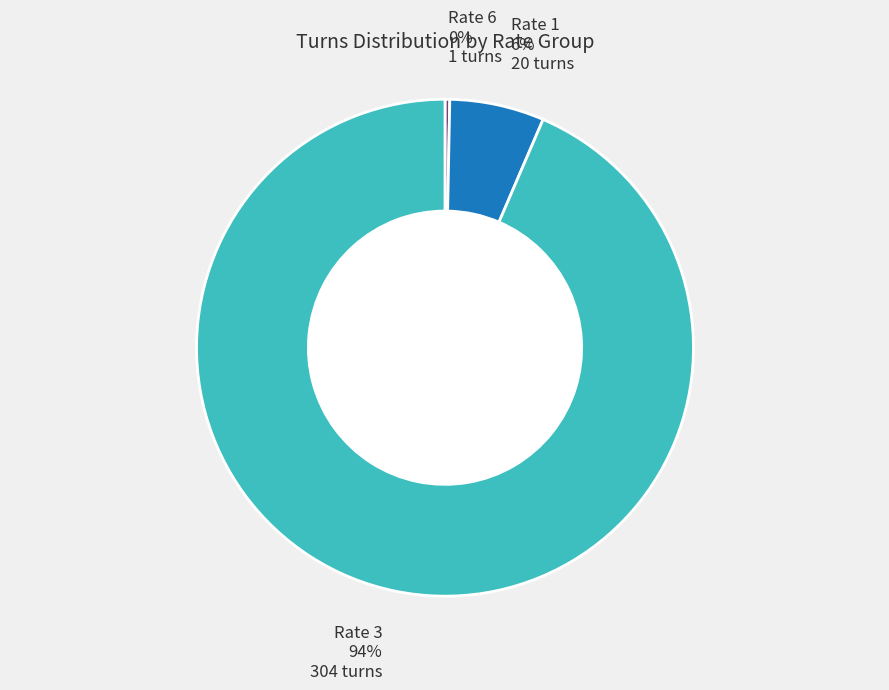

Count the number of slices in the pie.

3